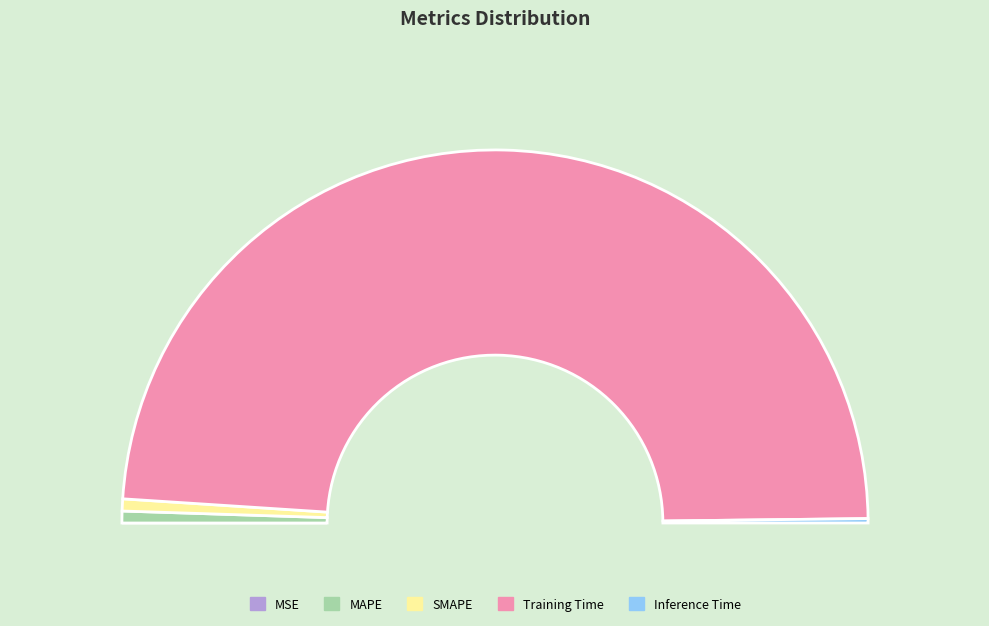

What is the change in value from MAPE to Training Time?

+3.2